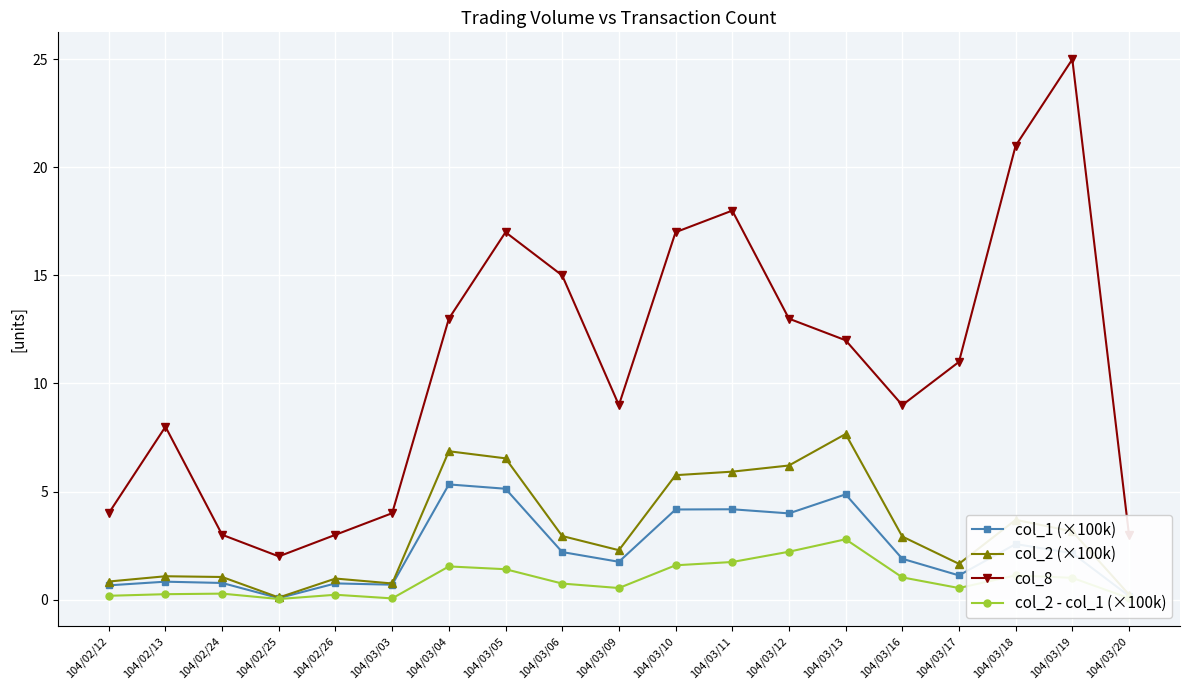

What is the maximum value for col_2 - col_1 (×100k)?

2.8